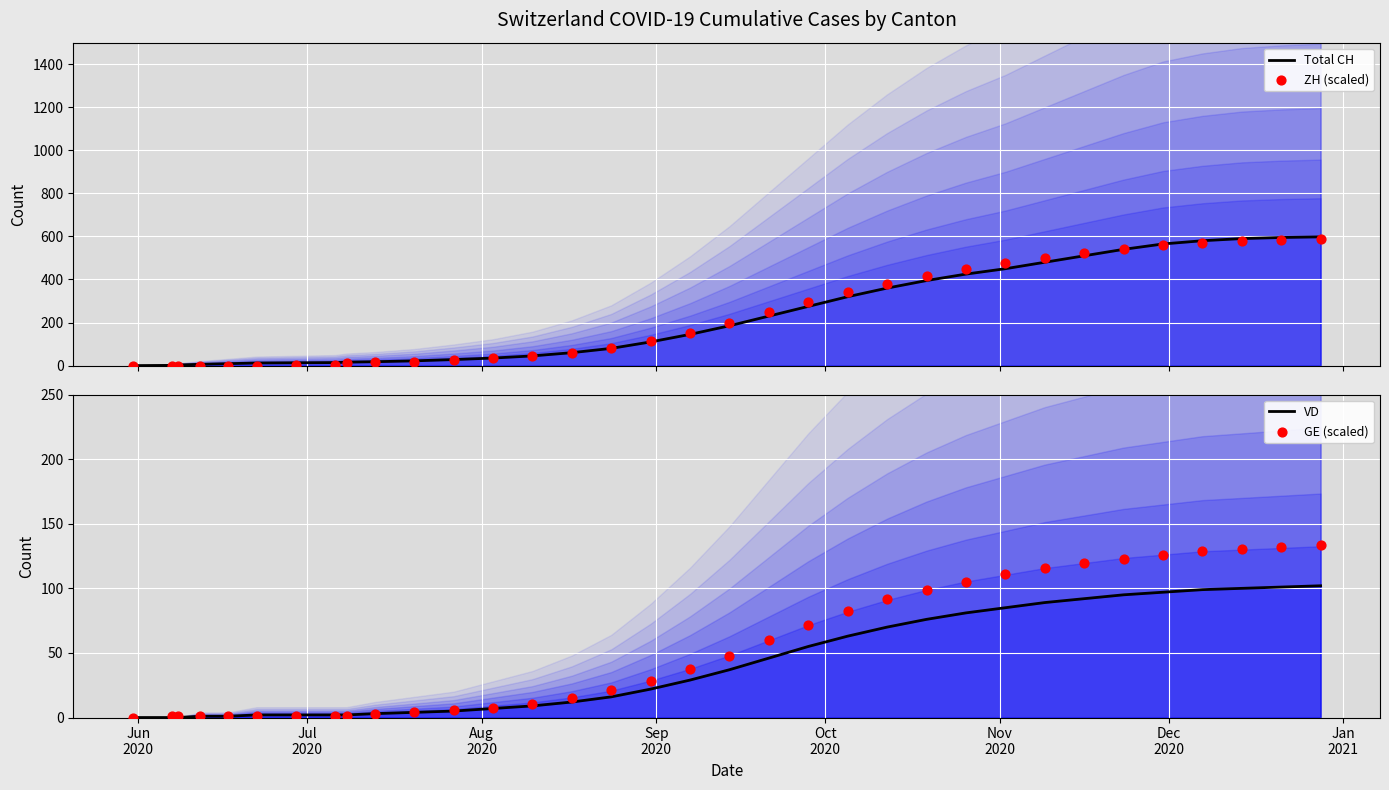

Which series has the largest Y range (max minus min)?

Total CH